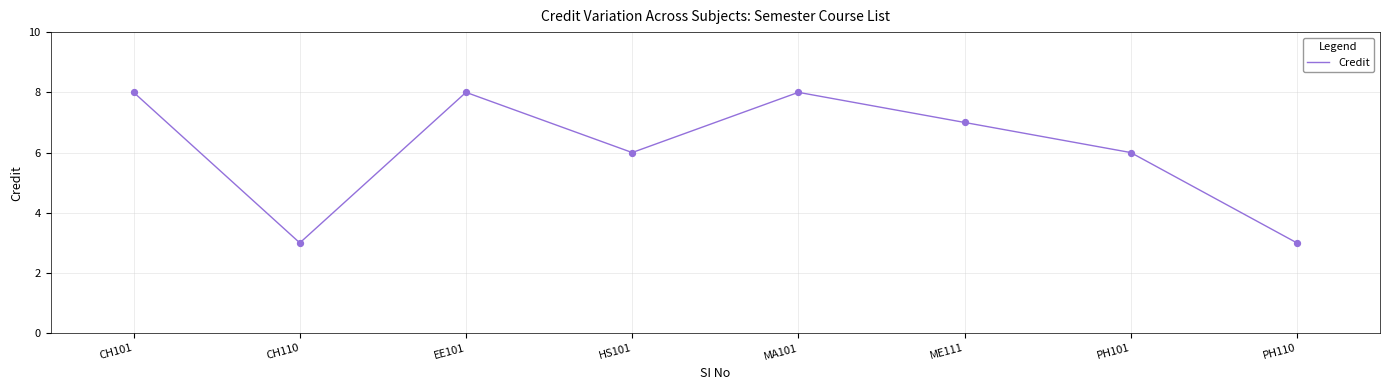

What is the change in value from CH101 to PH110?

-5